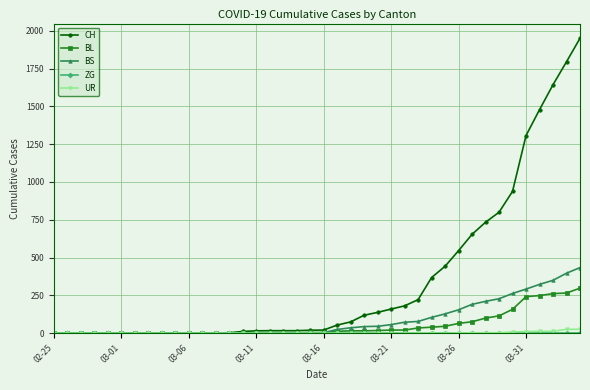

How many lines are shown in the chart?

5